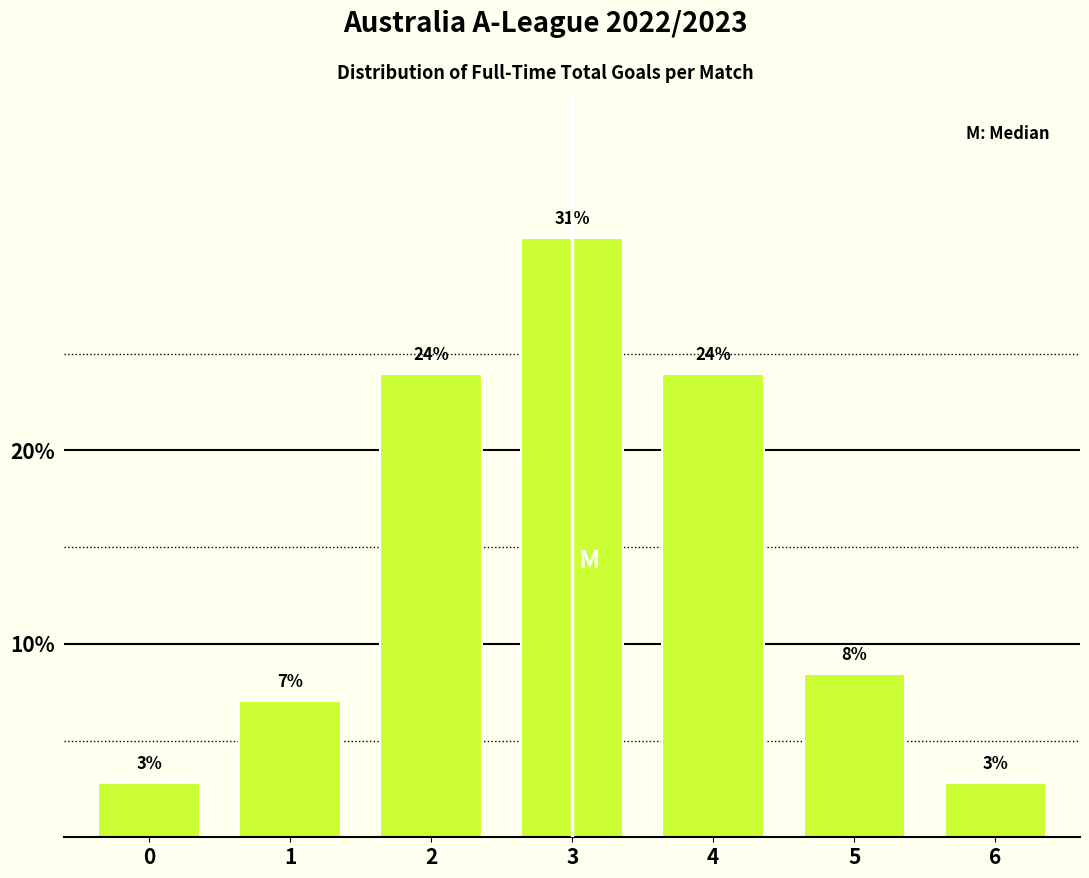

At which label is the value closest to 16?

5